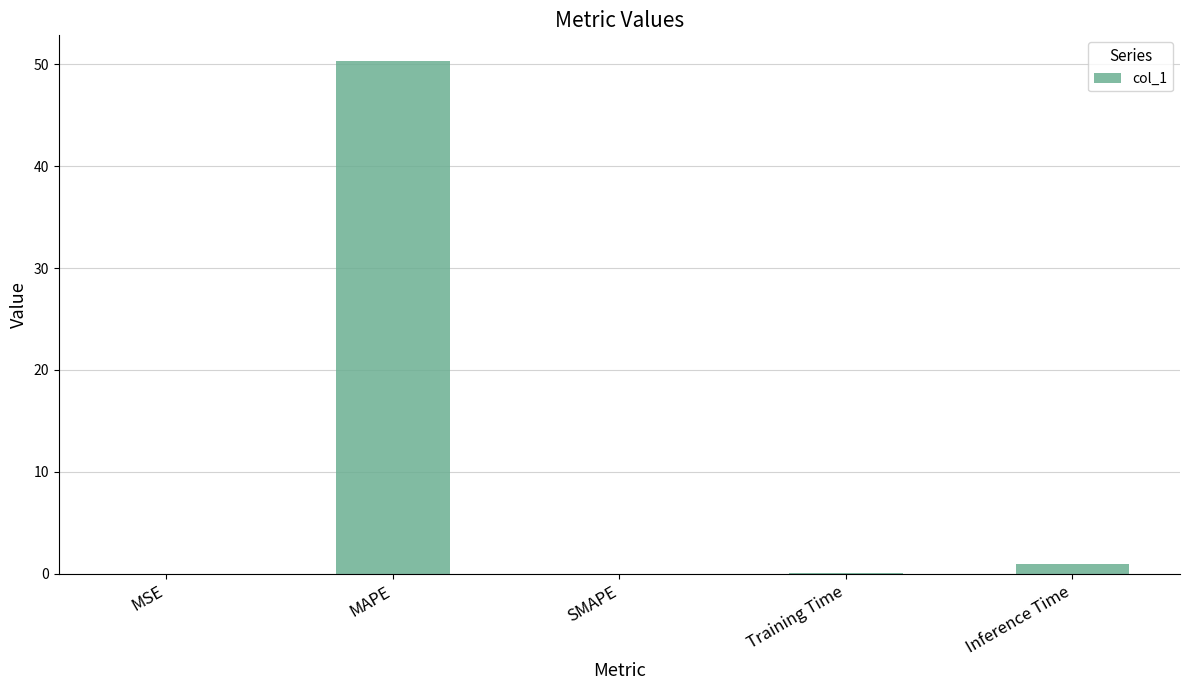

Are the bars horizontal?

No